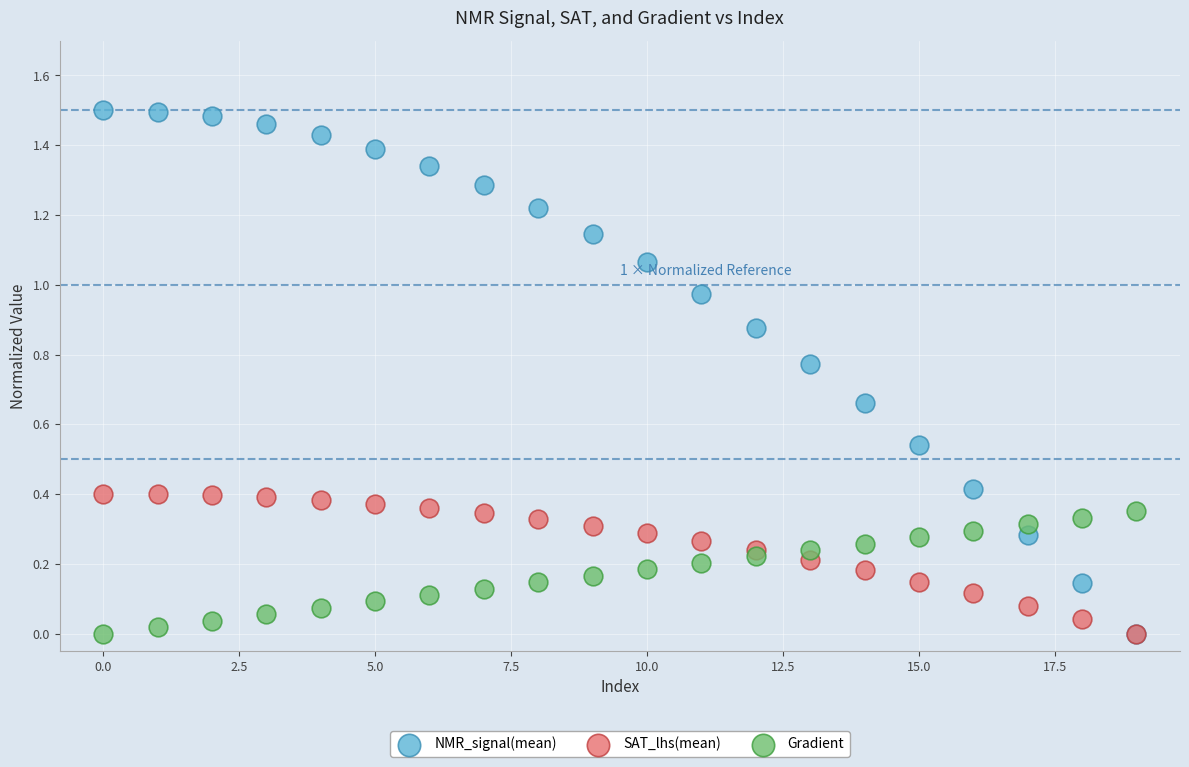

What are all the series names shown in the legend?

NMR_signal(mean), SAT_lhs(mean), Gradient